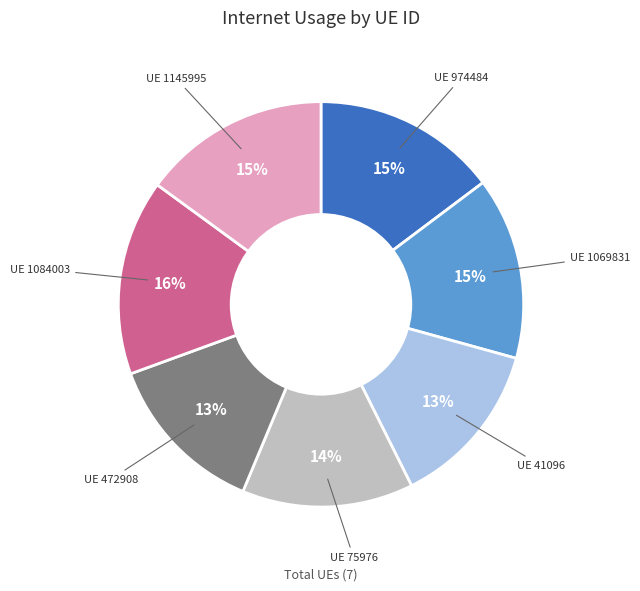

To the nearest percent, what is the average slice percentage?

14%